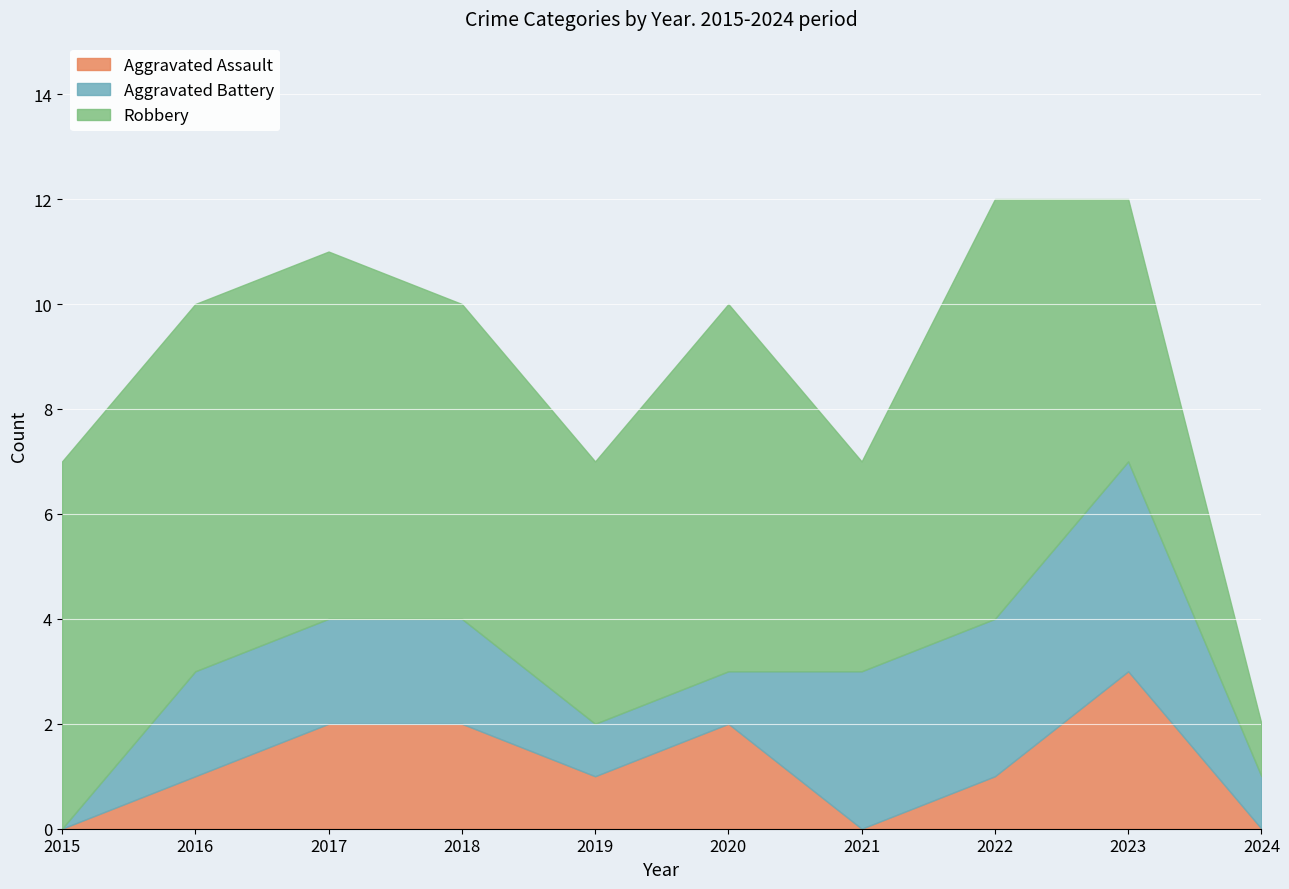

What is the average value of the Aggravated Assault series?

1